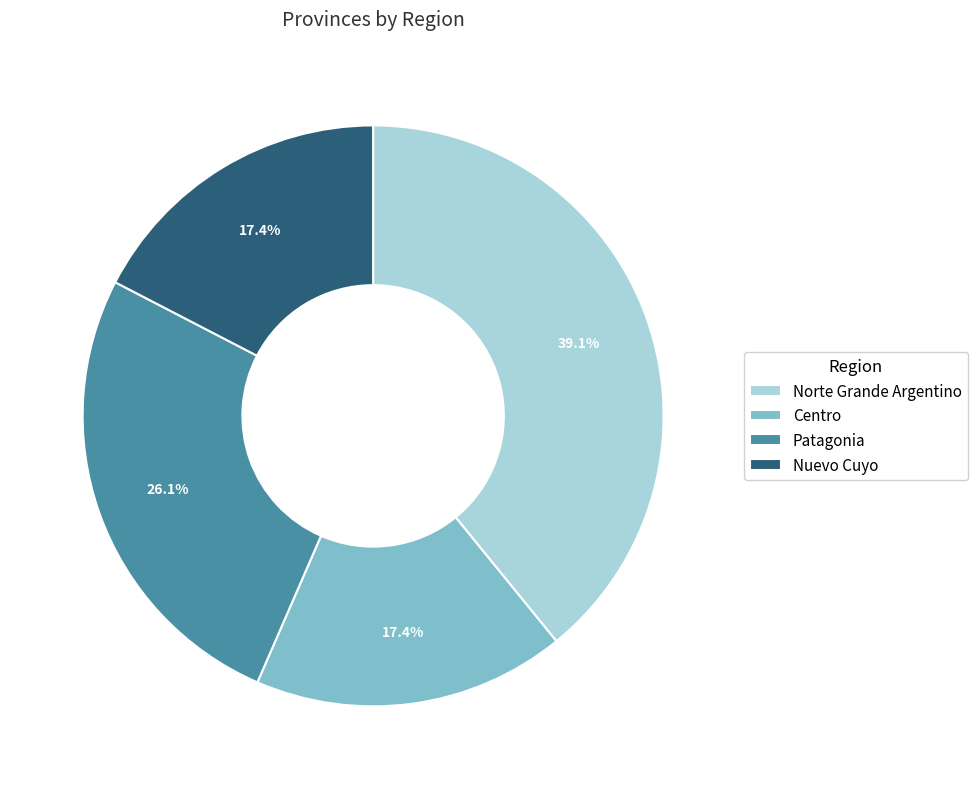

True or false: Norte Grande Argentino accounts for 25% of the total.

False